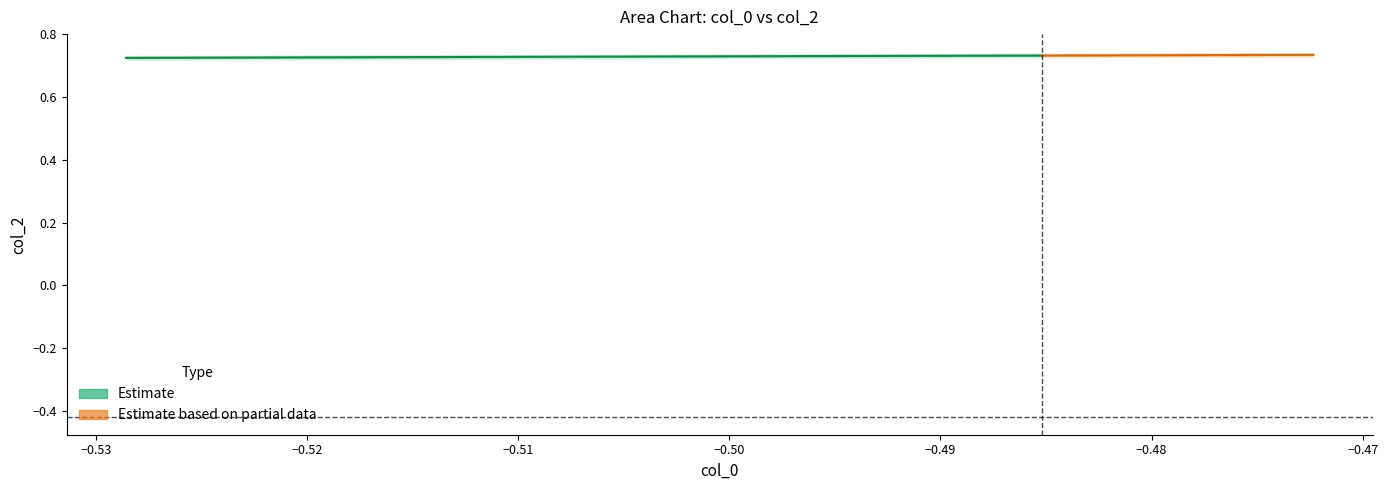

Reading right to left, extract all data points from this chart.

col_0: -0.5	-0.5	-0.5	-0.5	-0.5	-0.5	-0.5	-0.5	-0.5	-0.5	-0.5	-0.5	-0.5	-0.5	-0.5	-0.5	-0.5	-0.5	-0.5	-0.5	-0.5	-0.5	-0.5	-0.5	-0.5	-0.5	-0.5	-0.5	-0.5	-0.5	-0.5
col_1: -0.4	-0.4	-0.4	-0.4	-0.4	-0.4	-0.4	-0.4	-0.4	-0.4	-0.4	-0.4	-0.4	-0.4	-0.4	-0.4	-0.4	-0.4	-0.4	-0.4	-0.4	-0.4	-0.4	-0.4	-0.4	-0.4	-0.4	-0.4	-0.4	-0.4	-0.4
col_2: 0.7	0.7	0.7	0.7	0.7	0.7	0.7	0.7	0.7	0.7	0.7	0.7	0.7	0.7	0.7	0.7	0.7	0.7	0.7	0.7	0.7	0.7	0.7	0.7	0.7	0.7	0.7	0.7	0.7	0.7	0.7